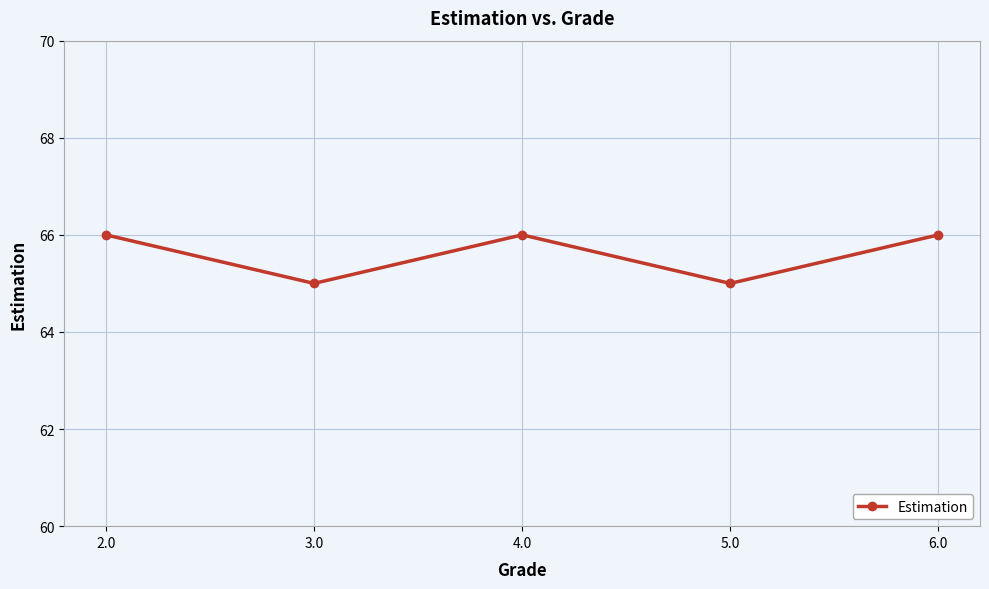

At which category does the data reach its first local peak?

4.0